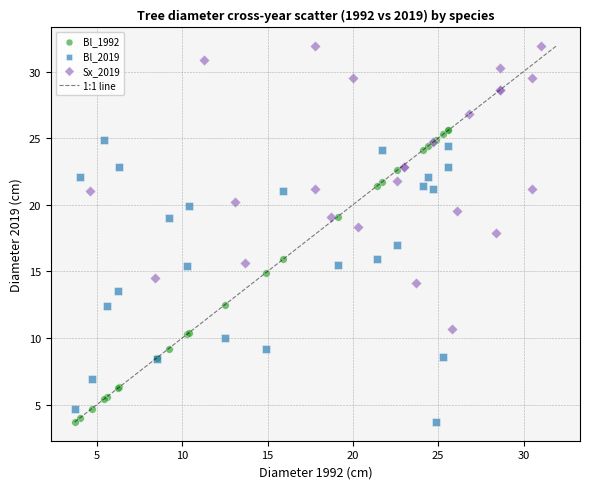

Which series has the largest Y range (max minus min)?

Bl_1992